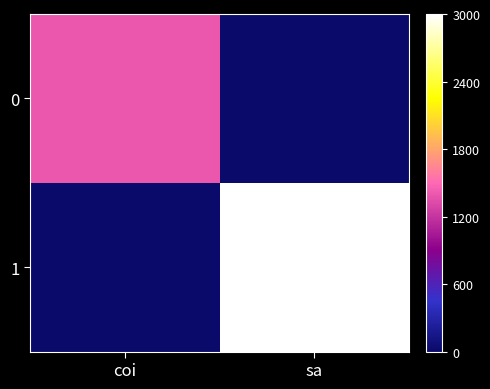

Between coi and sa, which series saw the biggest shift?

1